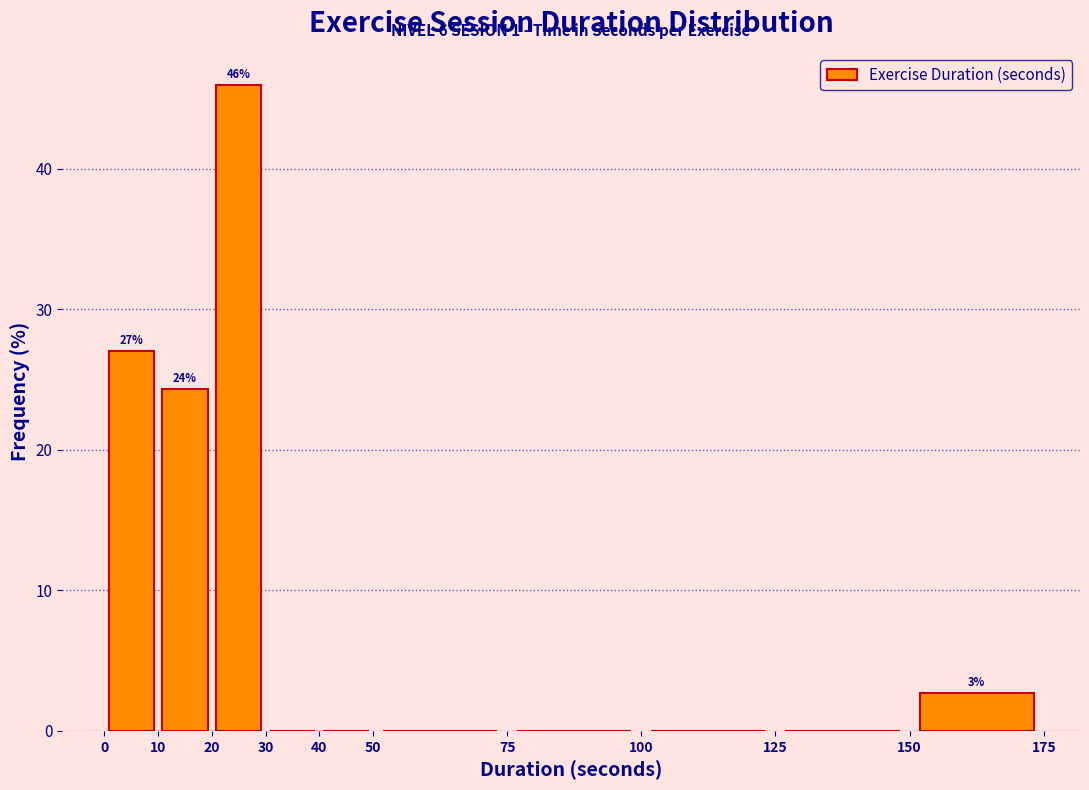

Over which range of the x-axis is the bar tallest?

20 to 30